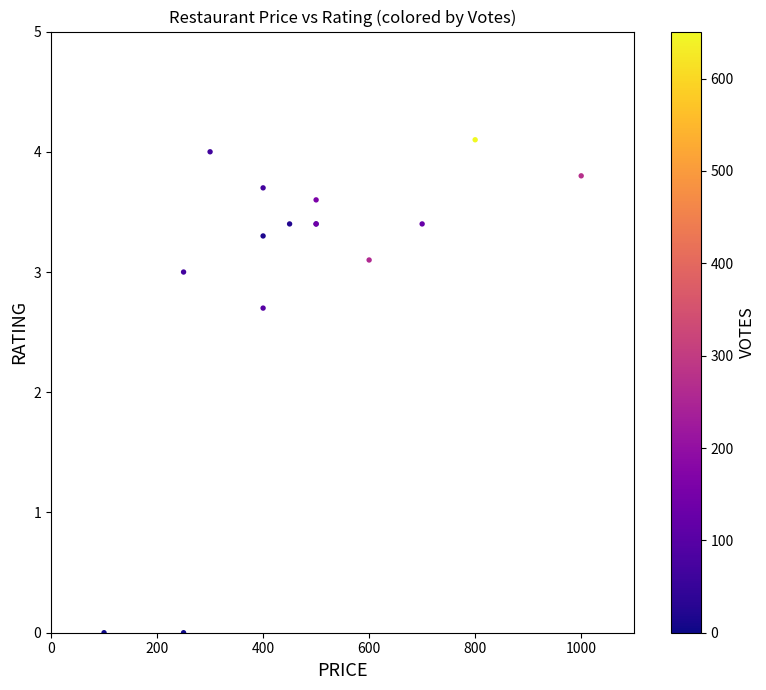

What Y value in the scatter plot is closest to 2?

2.7